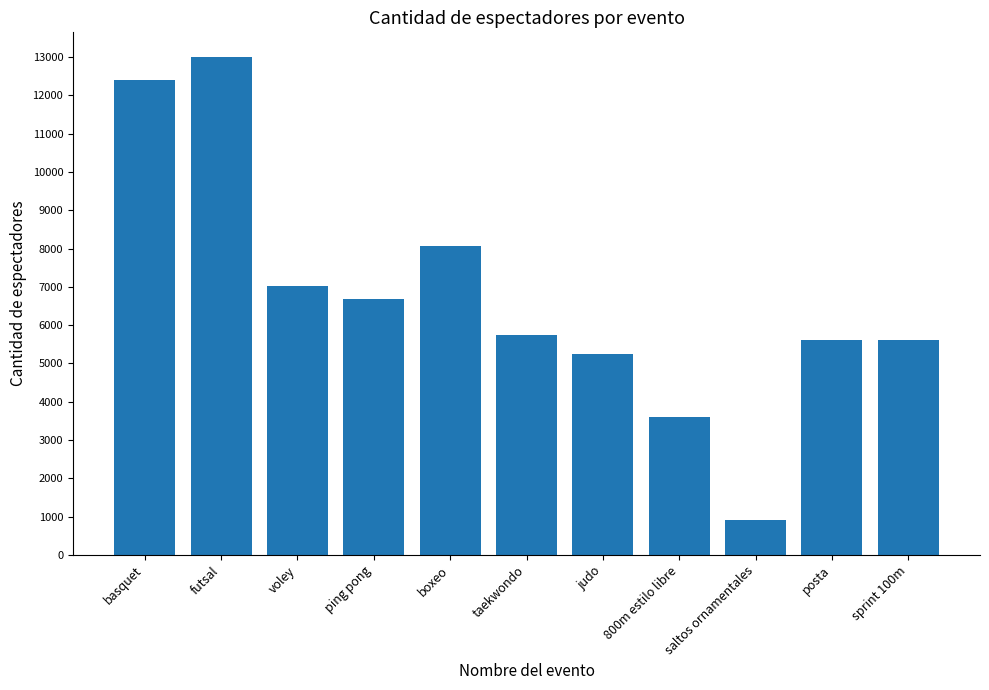

How many bars are there in total?

11